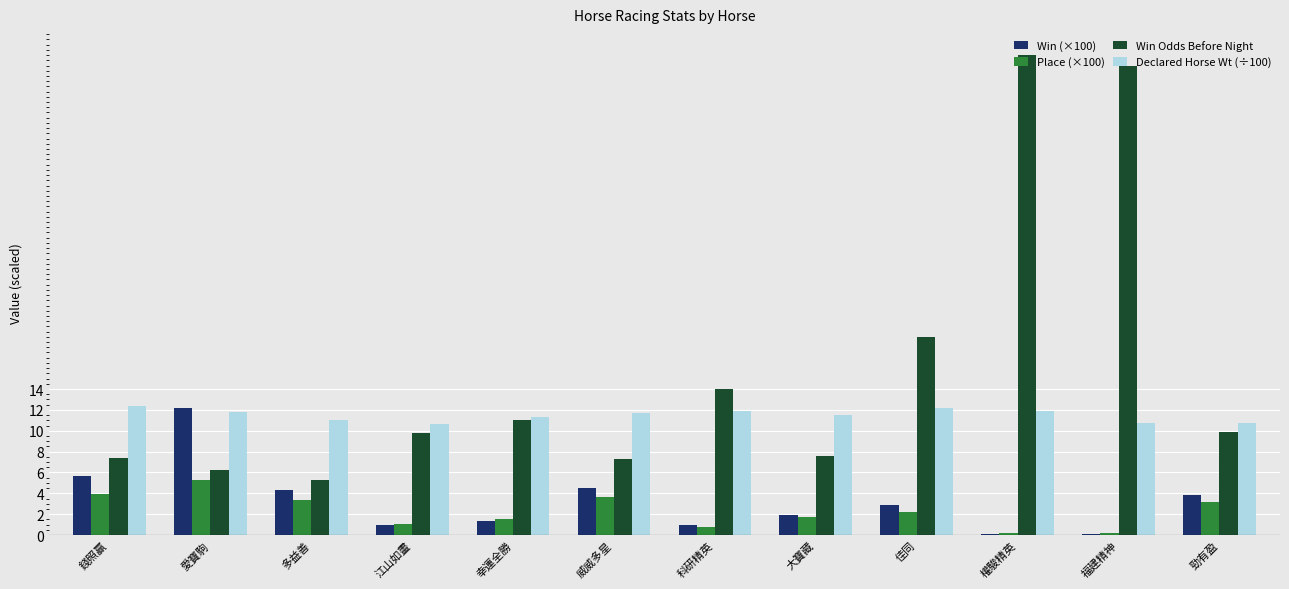

How many groups of bars are there?

12